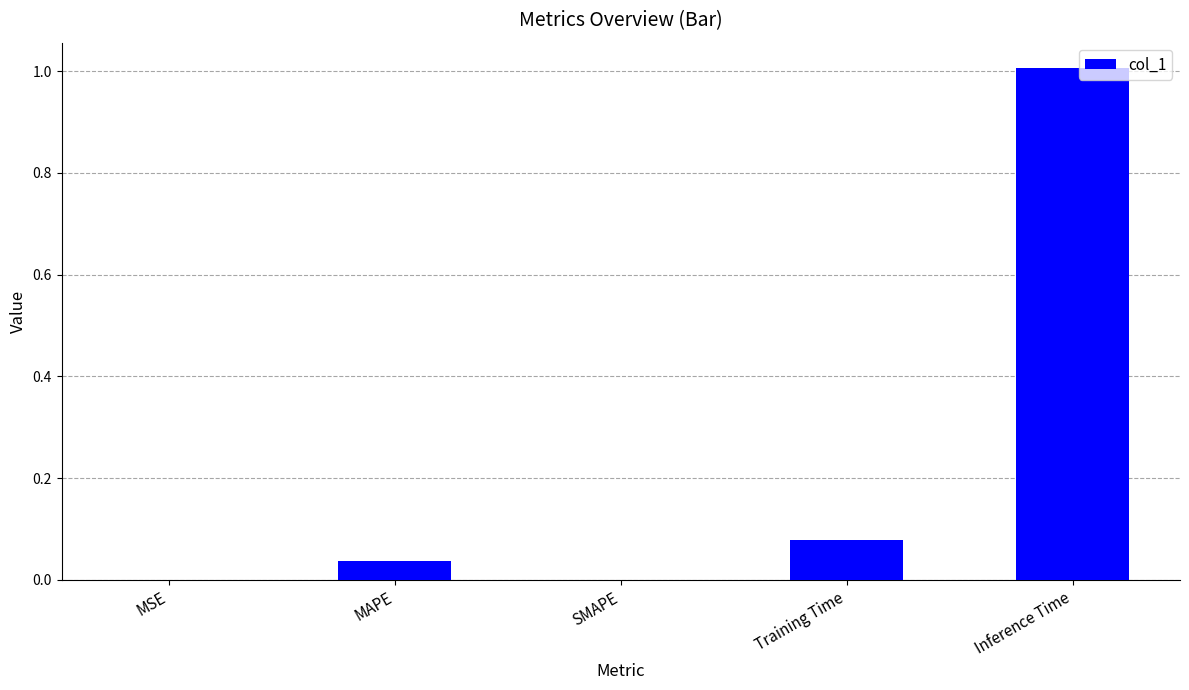

Is it true that the value at Inference Time is 1.0?

True